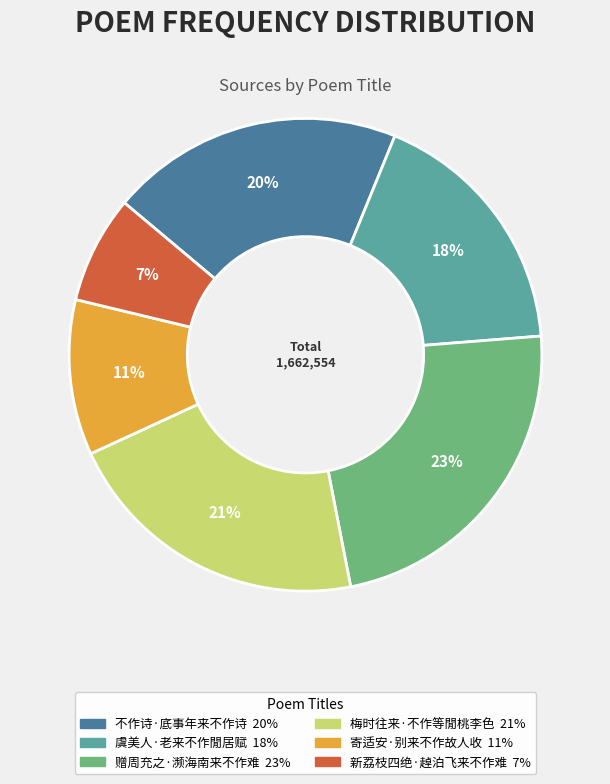

Rank the categories by value from highest to lowest.

赠周充之·濒海南来不作难, 梅时往来·不作等閒桃李色, 不作诗·底事年来不作诗, 虞美人·老来不作閒居赋, 寄适安·别来不作故人收, 新荔枝四绝·趠泊飞来不作难